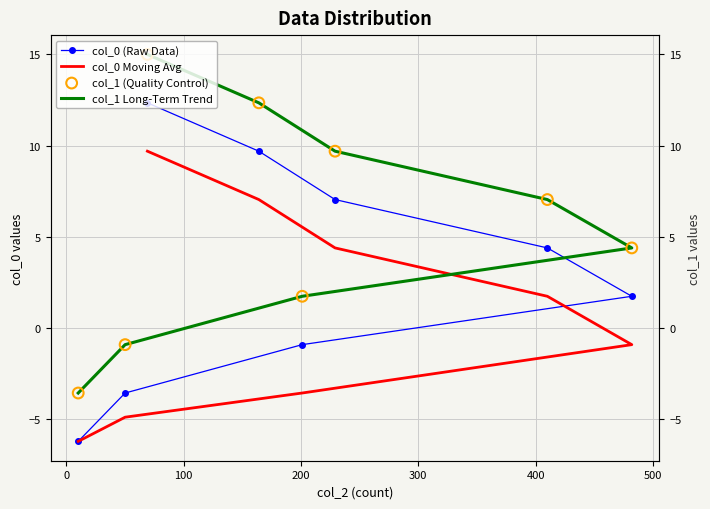

What are all the series names shown in the legend?

col_0 (Raw Data), col_0 Moving Avg, col_1 Long-Term Trend, col_1 (Quality Control)